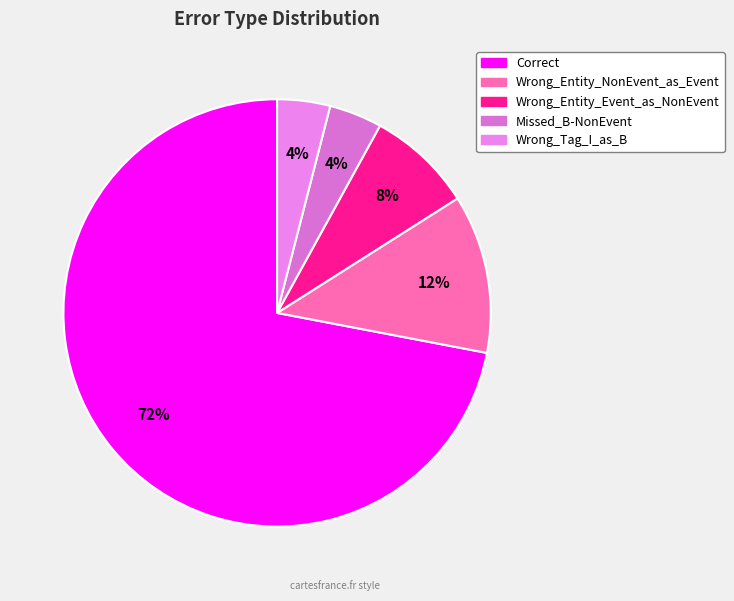

How many slices are in this pie chart?

5